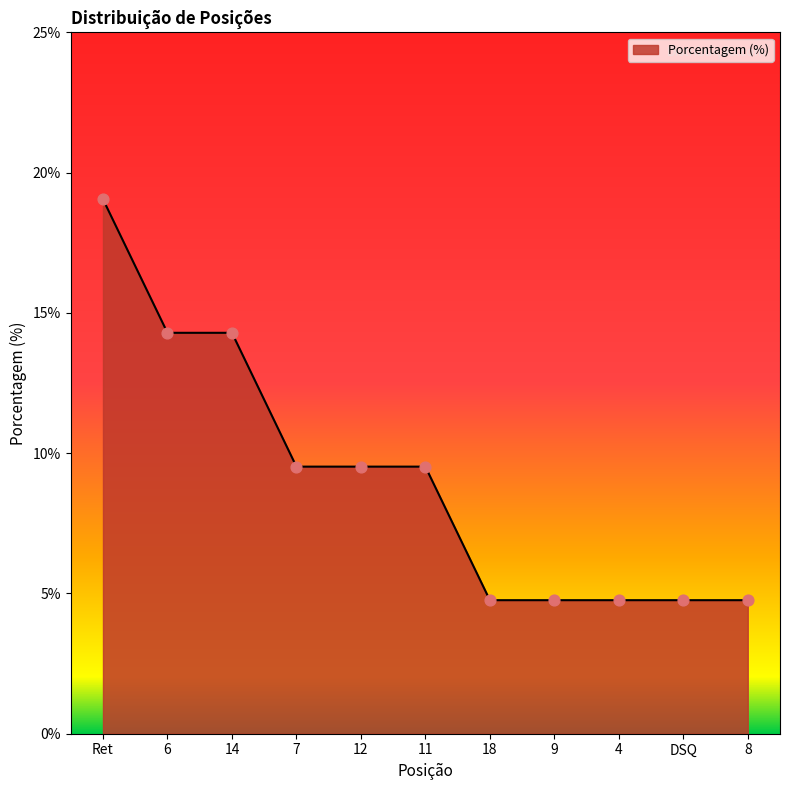

Between 9 and 7, which is larger?

7